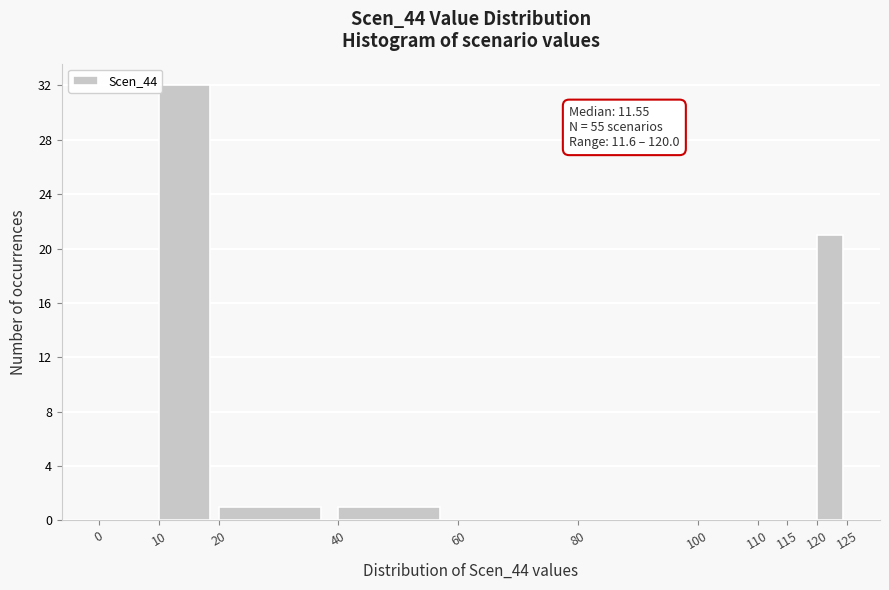

Over which range of the x-axis is the bar tallest?

10 to 20